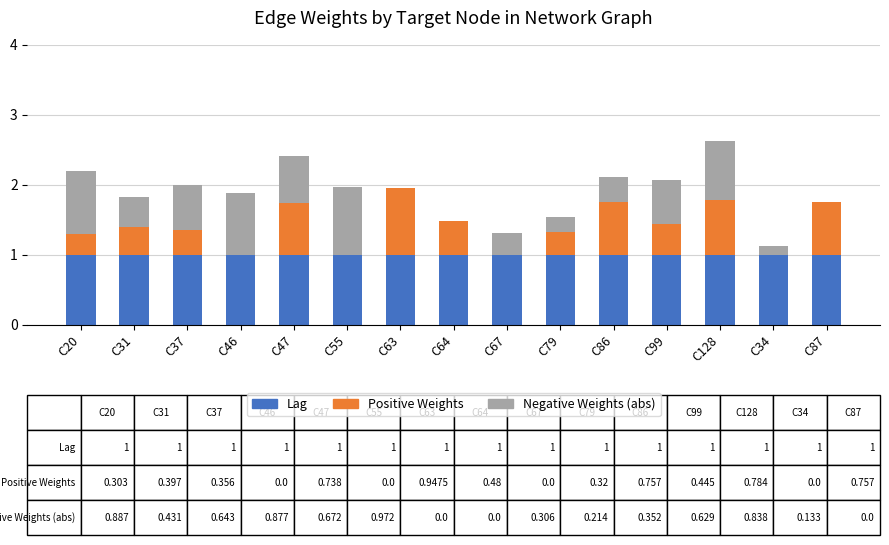

True or false: Lag has a value of 1.0 at C37.

True